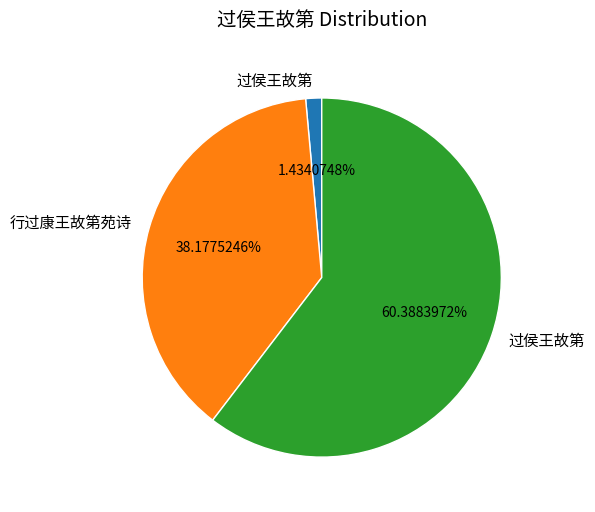

Is there any slice that represents more than half of the pie?

Yes